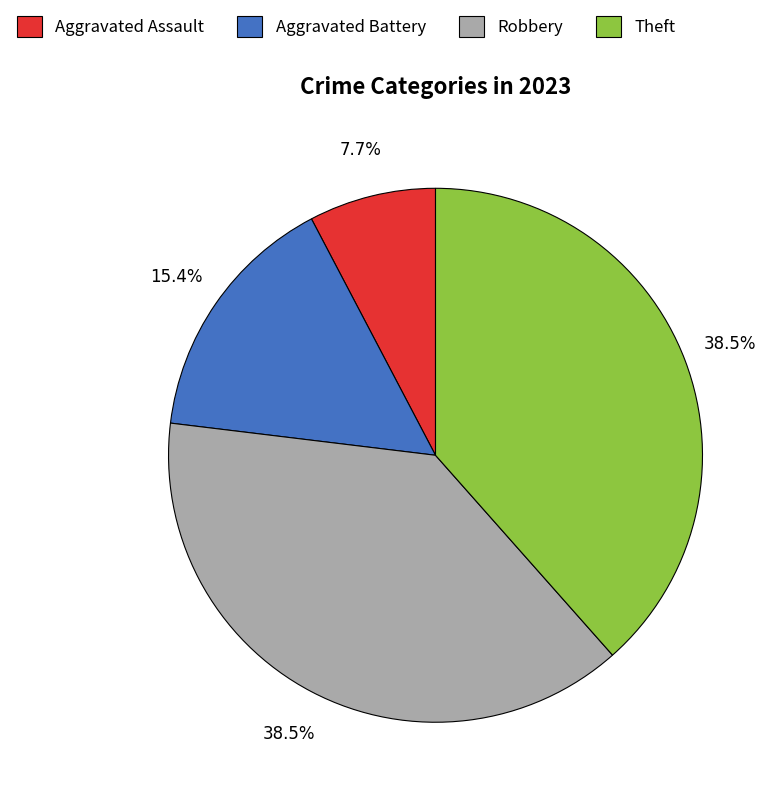

True or false: Robbery accounts for 49% of the total.

False